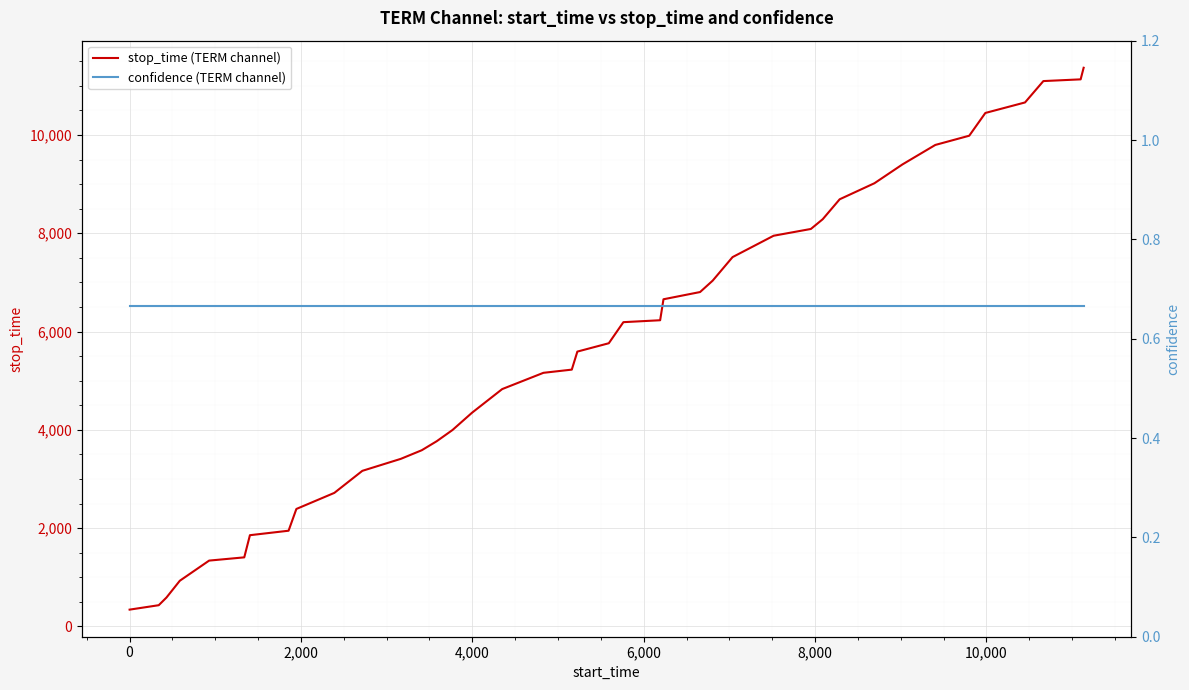

What is the minimum value shown in the chart?

0.7